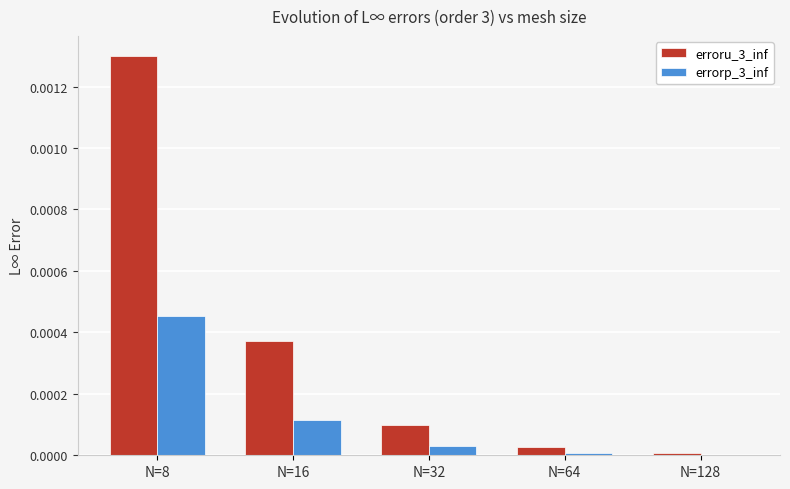

How many series are shown in this chart?

2